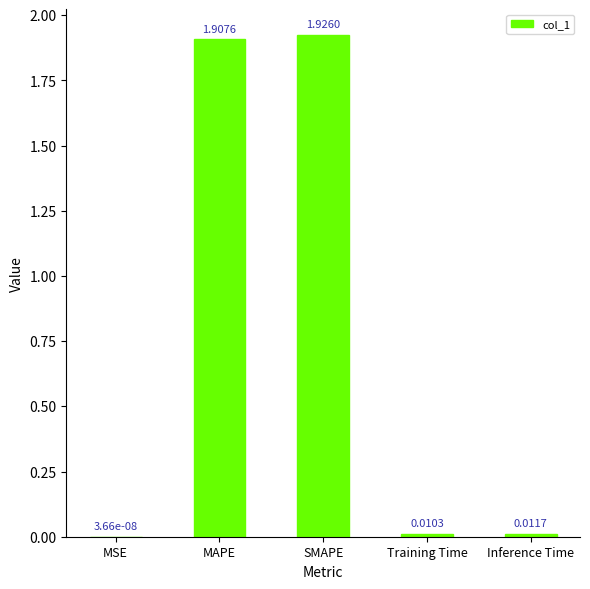

Which has a higher value, SMAPE or MAPE?

SMAPE